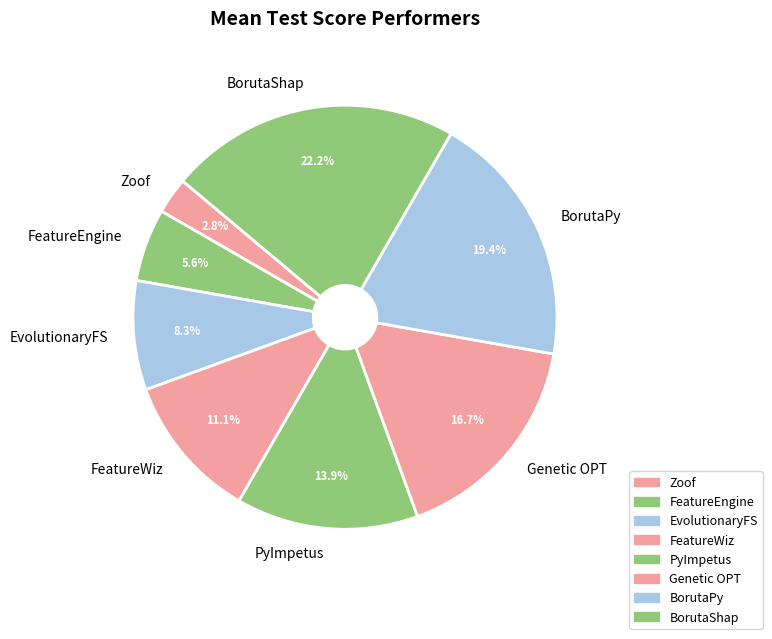

Which category has the biggest portion of the pie?

BorutaShap